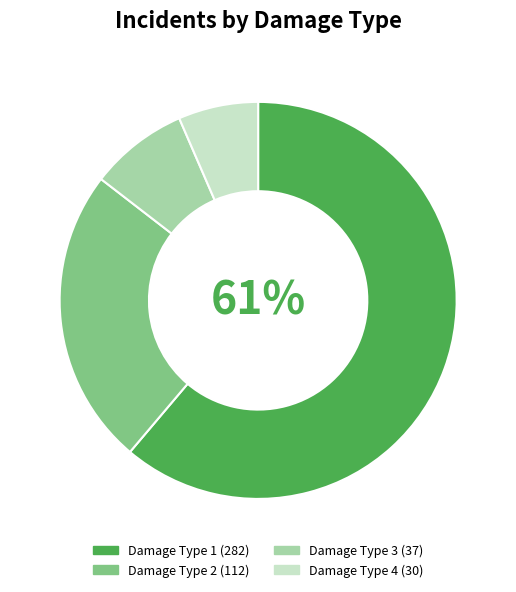

Is Damage Type 4 the majority of the pie?

No